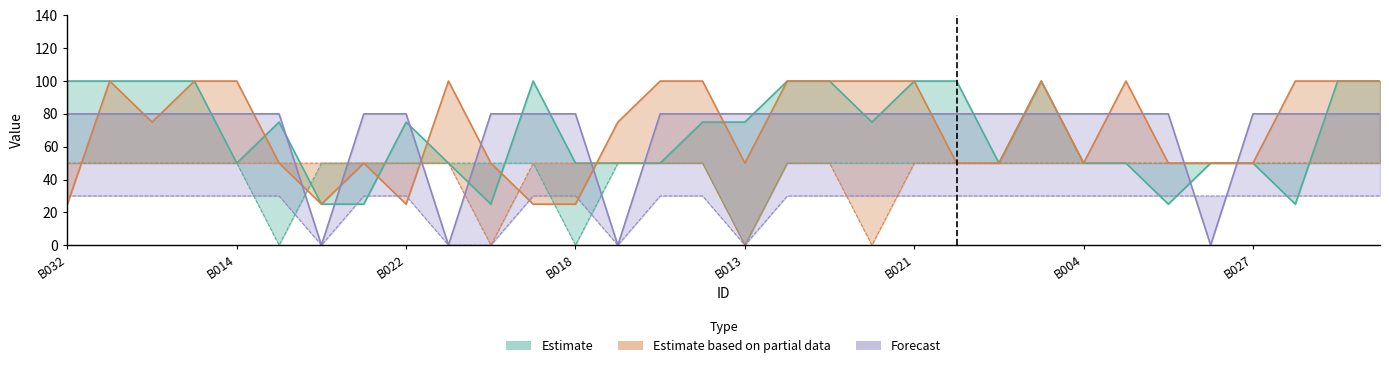

Which label corresponds to the smallest value in the chart?

B007